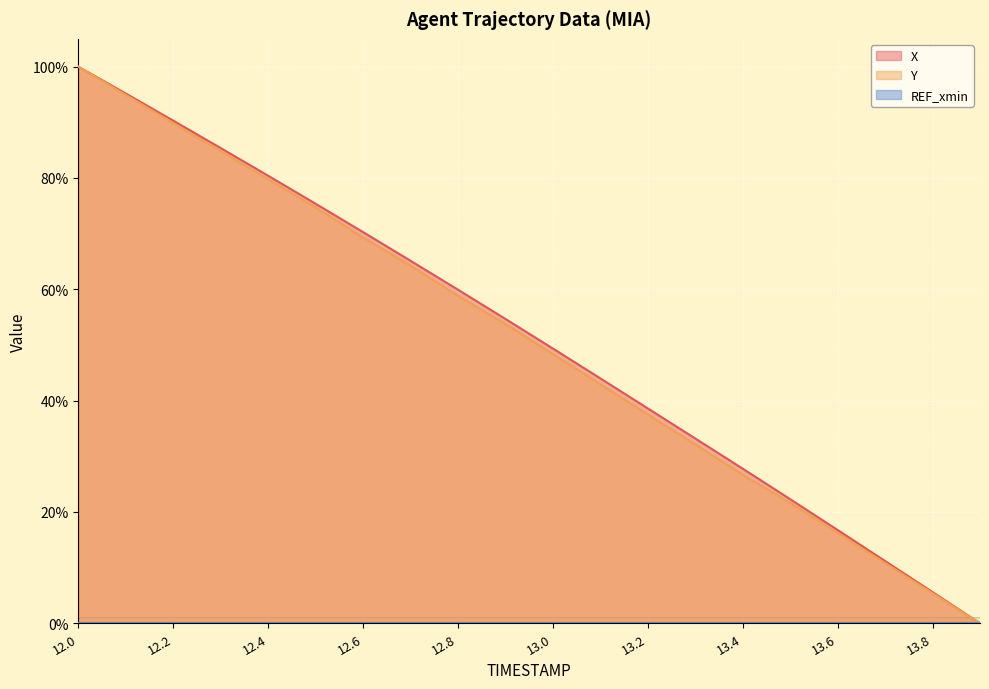

The X series shows 28.6 at 12.6. True or false?

False